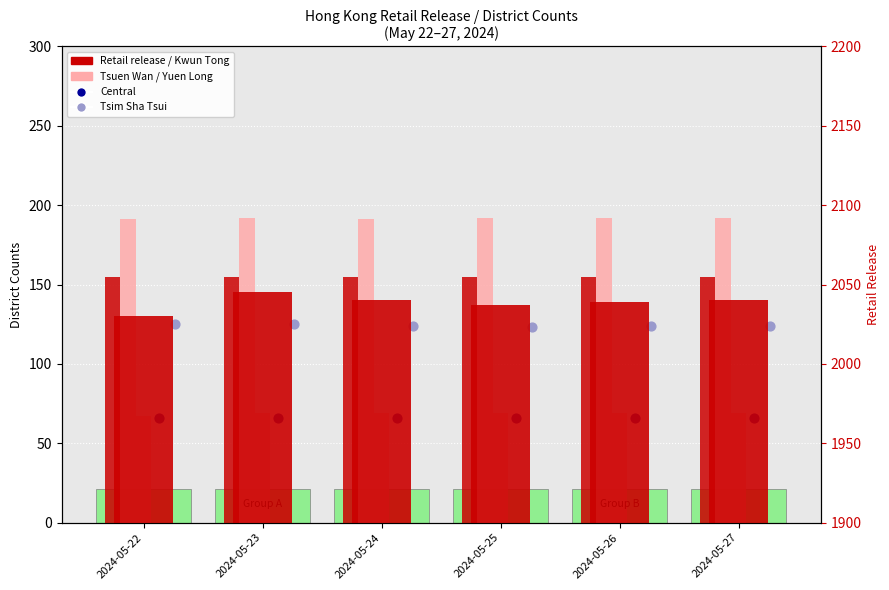

Which series has the widest spread of Y values?

Retail release